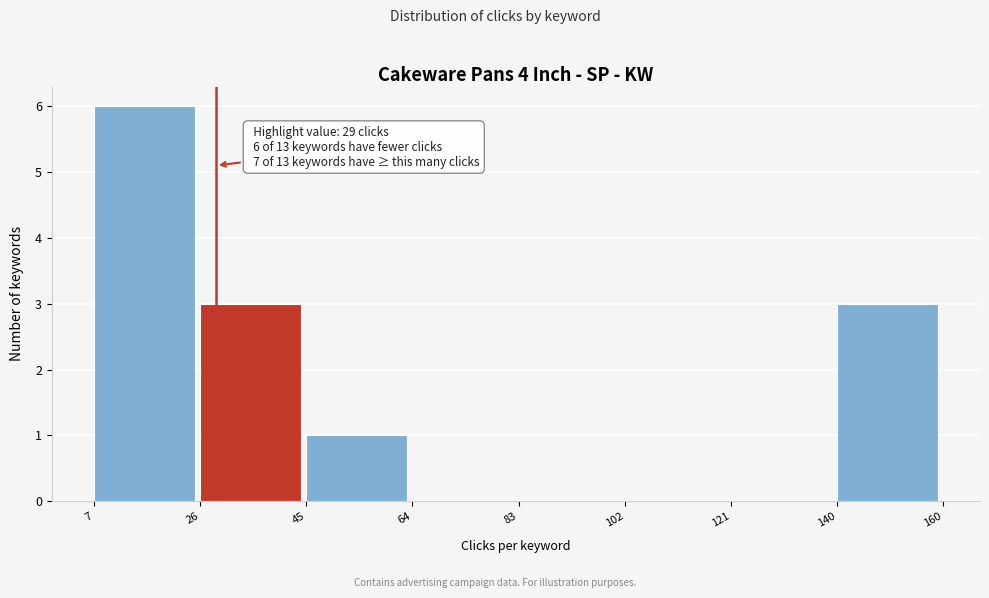

Over which range of the x-axis is the bar tallest?

7 to 26